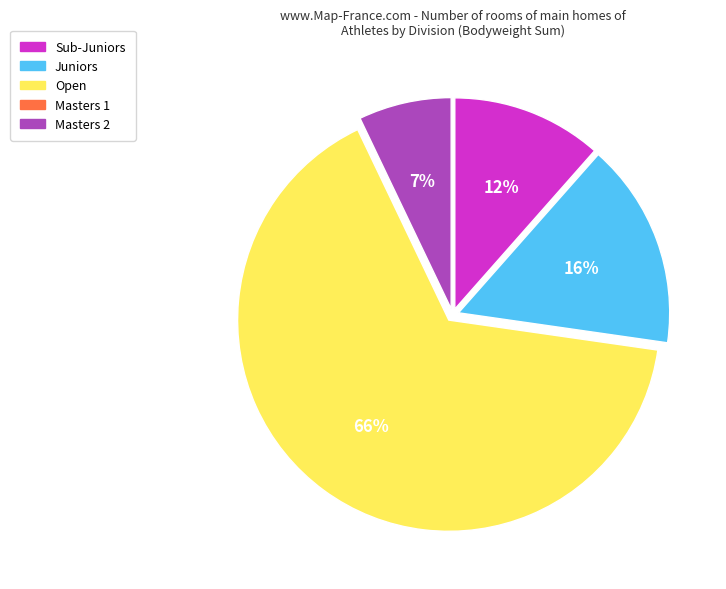

To the nearest percent, what is the average slice percentage?

25%